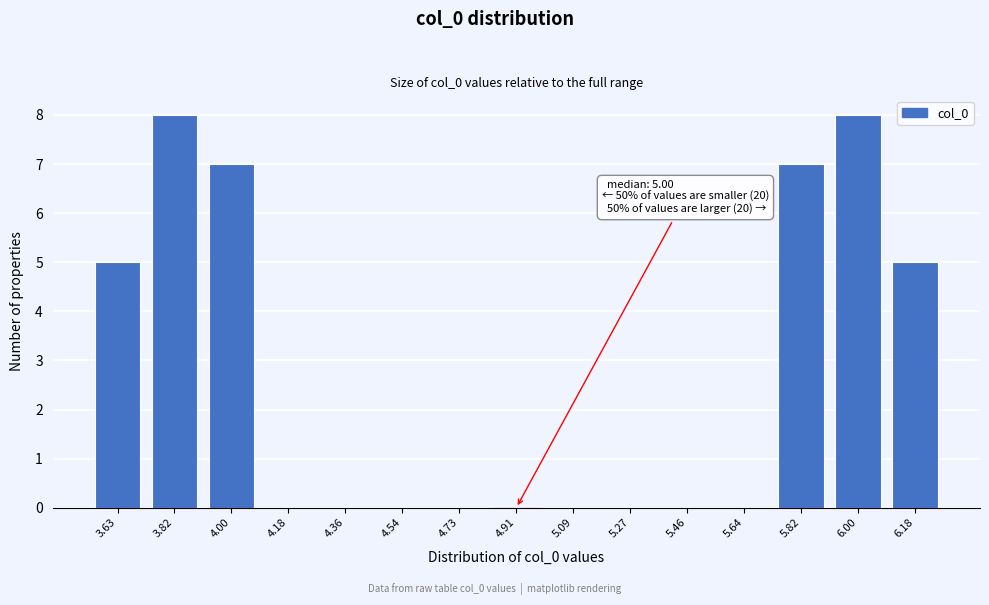

Reading left to right, list all the values displayed in this chart.

3.63=5	3.82=8	4.00=7	4.18=0	4.36=0	4.54=0	4.73=0	4.91=0	5.09=0	5.27=0	5.46=0	5.64=0	5.82=7	6.00=8	6.18=5